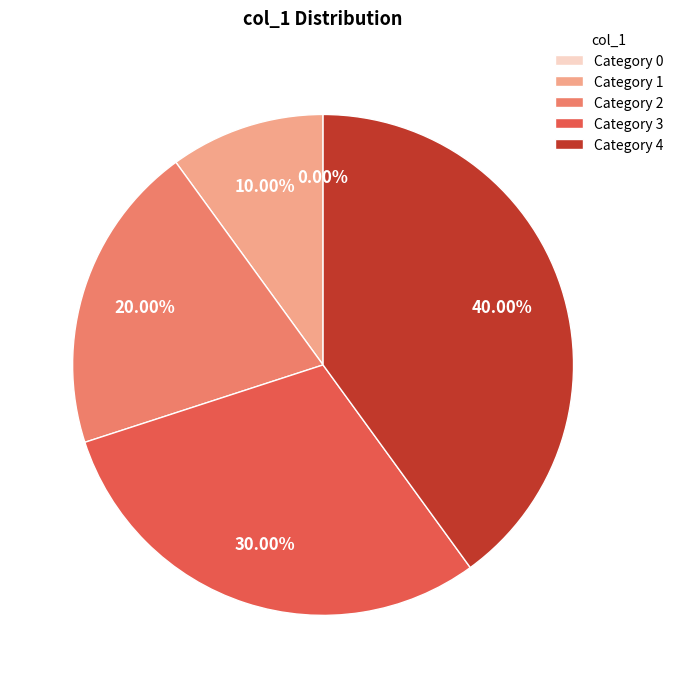

What percentage do 1 and 2 together represent?

30.0%